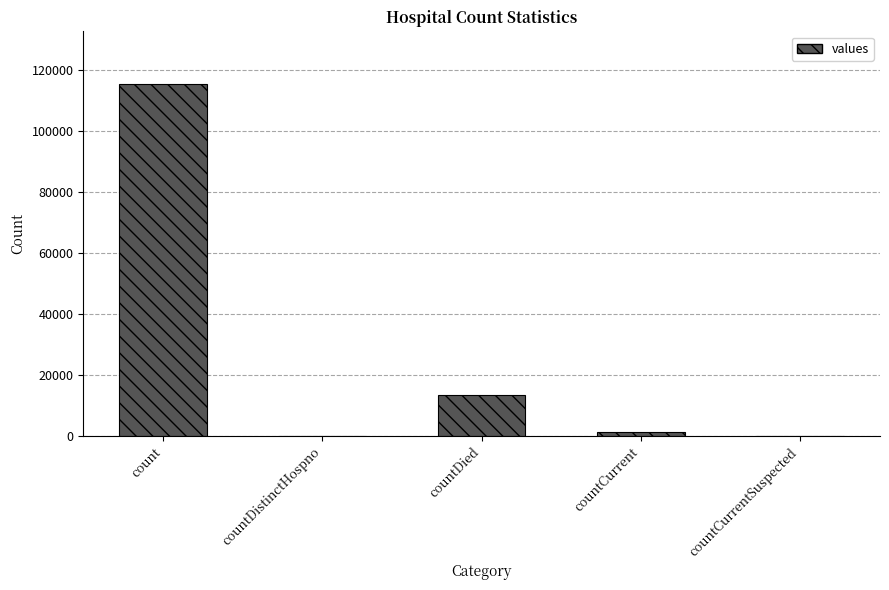

What is the maximum value shown in the chart?

115379